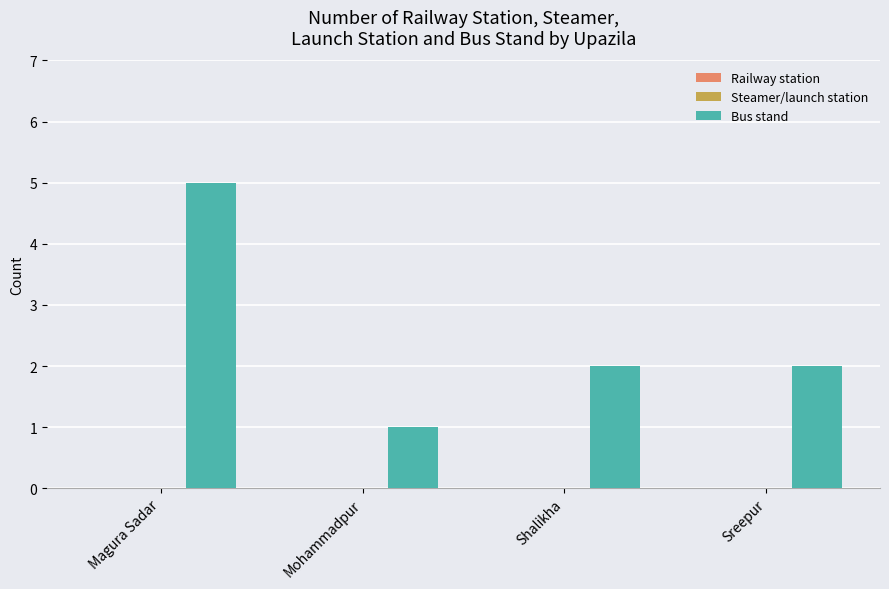

The chart shows a value of 3 at Shalikha. True or false?

False